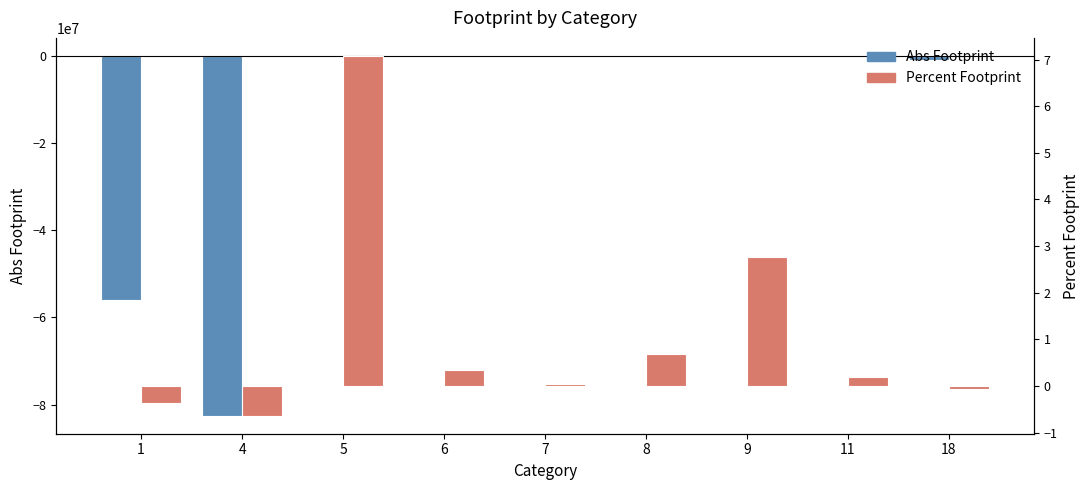

Reading left to right, extract all data points from this chart.

Abs Footprint: 1=-56069841.4	4=-82558597.0	5=73240.8	6=2526.9	7=2467.0	8=5876.1	9=1153.6	11=755.6	18=-834906.7
Percent Footprint: 1=-0.4	4=-0.6	5=7.1	6=0.3	7=0.0	8=0.7	9=2.8	11=0.2	18=-0.1